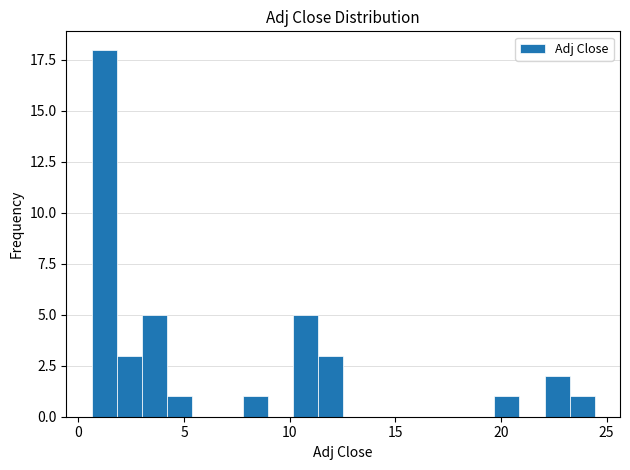

Around what value on the x-axis is the tallest bar? Give the approximate position of its centre, as read against the axis.

1.0